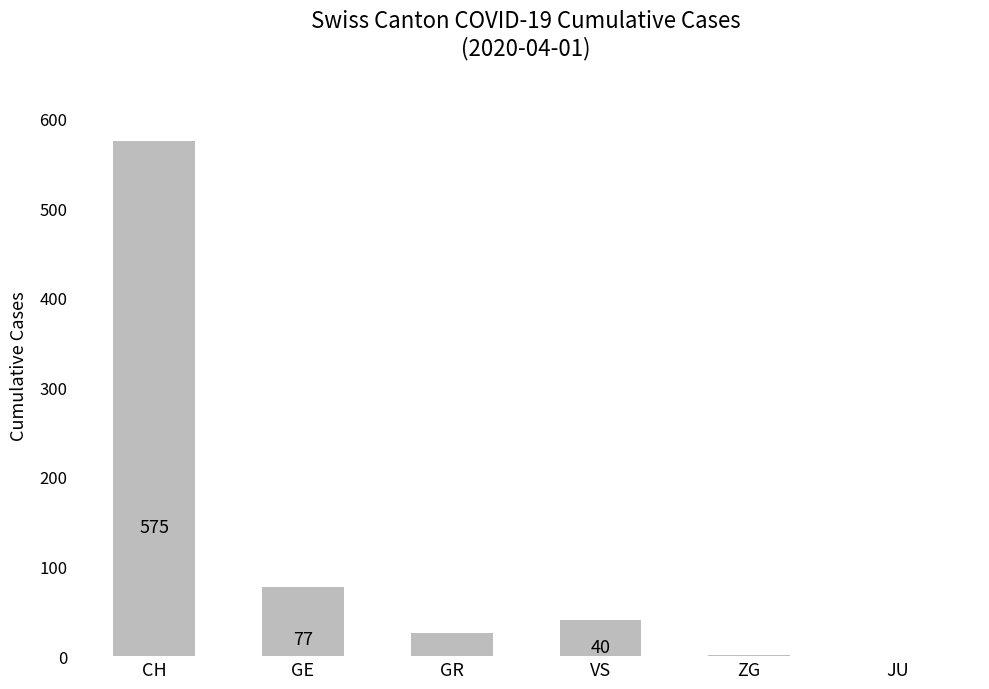

Reading left to right, what are all the values shown in this chart?

575	77	26	40	1	0